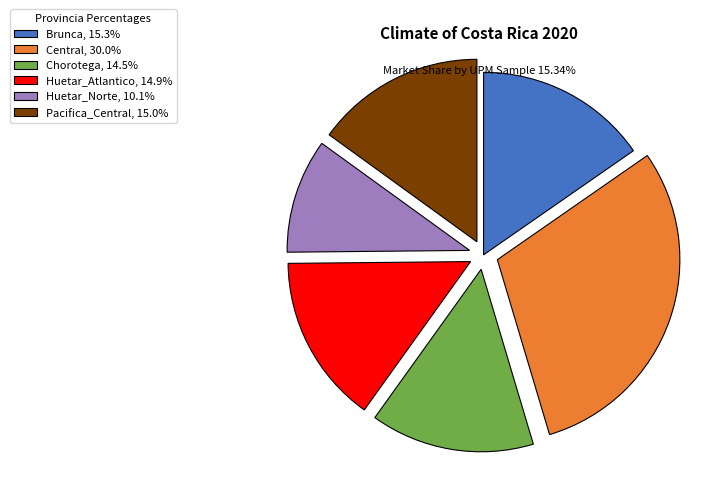

Combined, do Huetar_Norte, 10.1% and Huetar_Atlantico, 14.9% account for over 50%?

No